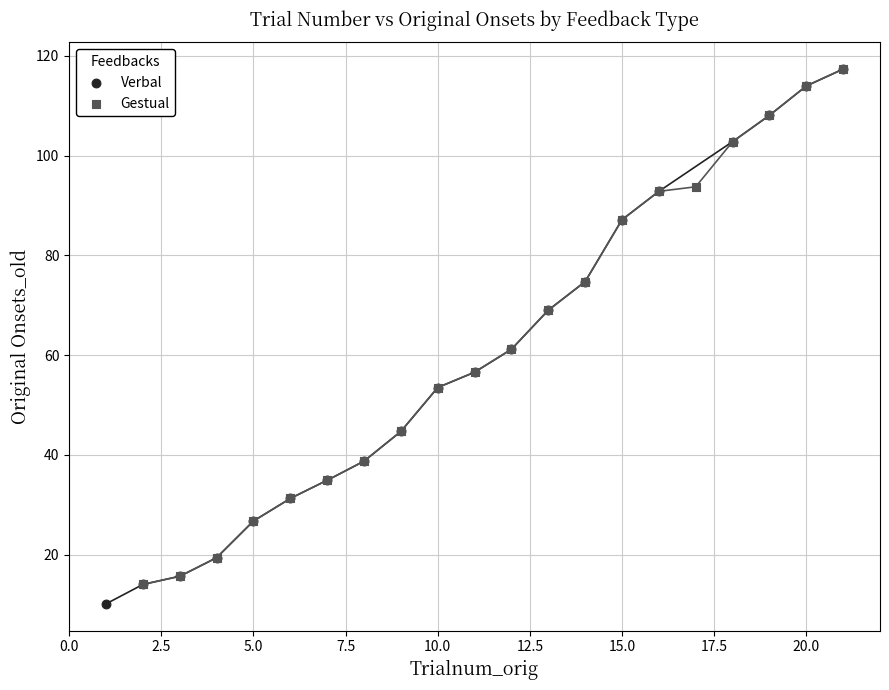

What are all the series names shown in the legend?

Verbal, Gestual